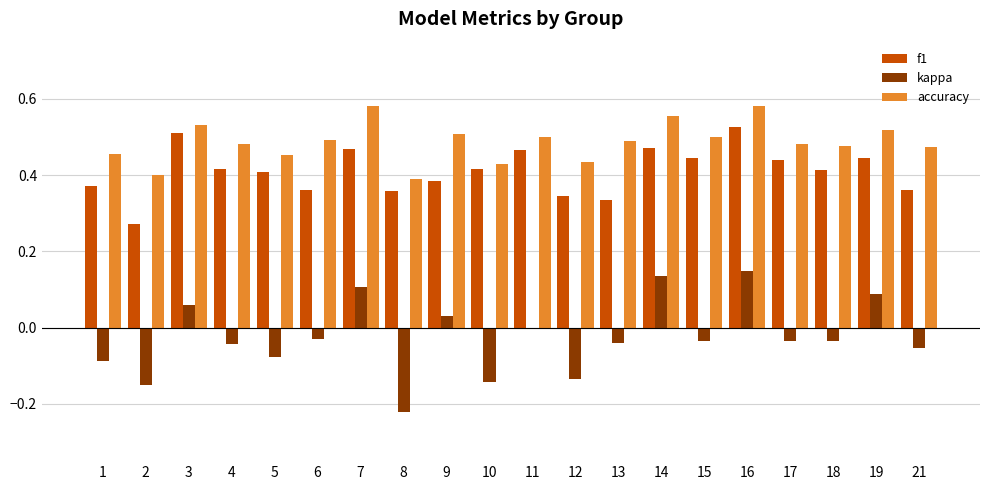

Is it true that accuracy equals 0.4 at 10?

True